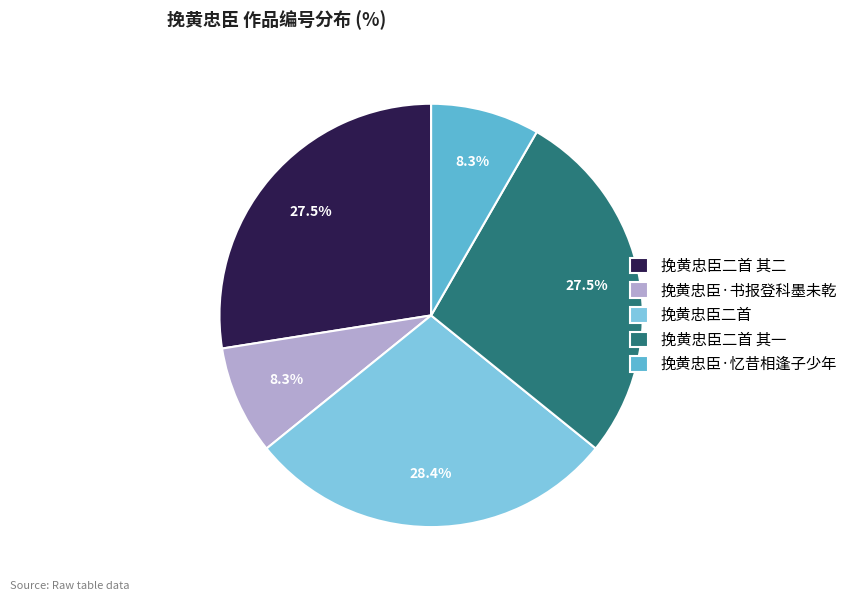

To the nearest percent, what percentage of the pie is 挽黄忠臣二首 其二?

28%